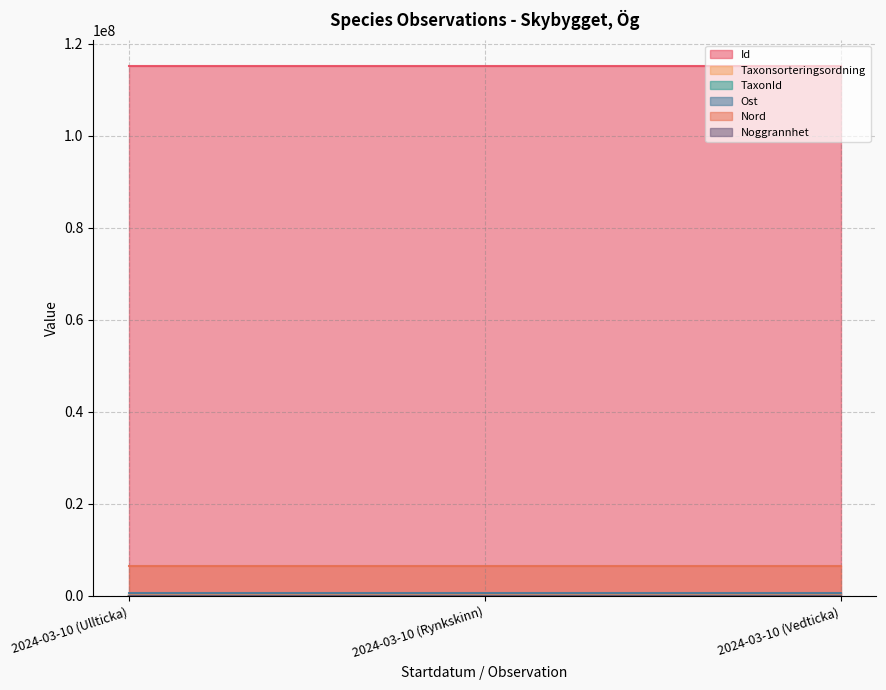

At which label does TaxonId reach its peak?

2024-03-10 (Vedticka)